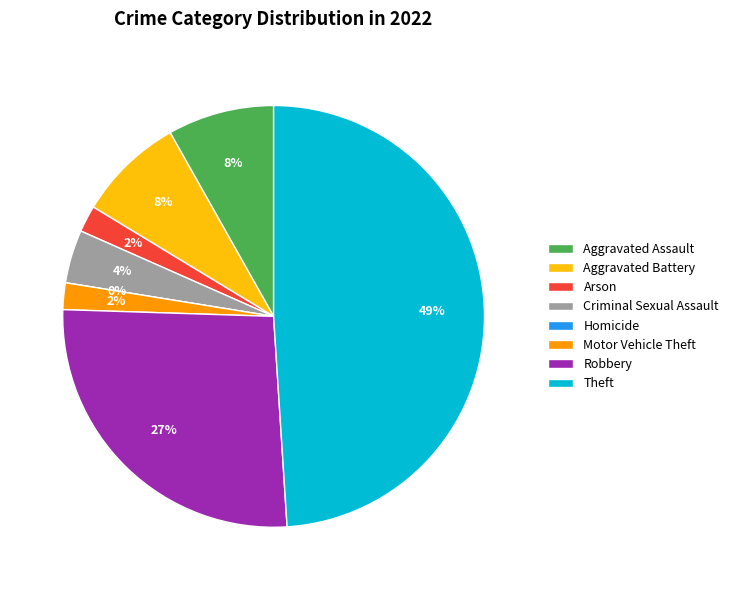

Which category has the smallest portion of the pie?

Homicide